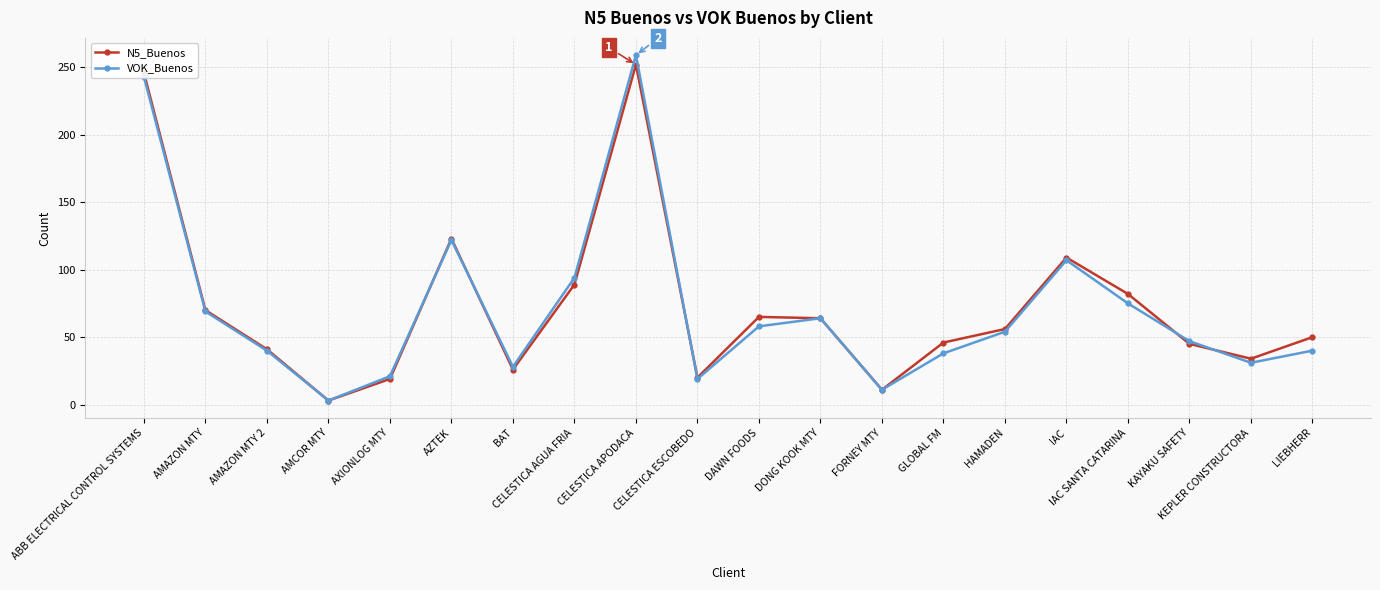

True or false: VOK_Buenos has more than 2 interior local peaks.

True